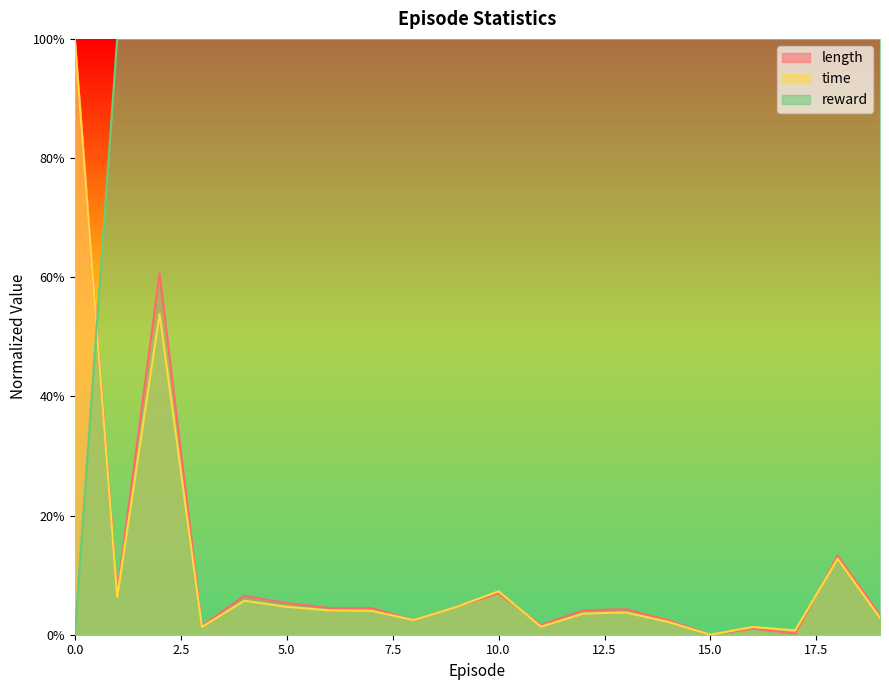

What are all the series names shown in the legend?

length, time, reward